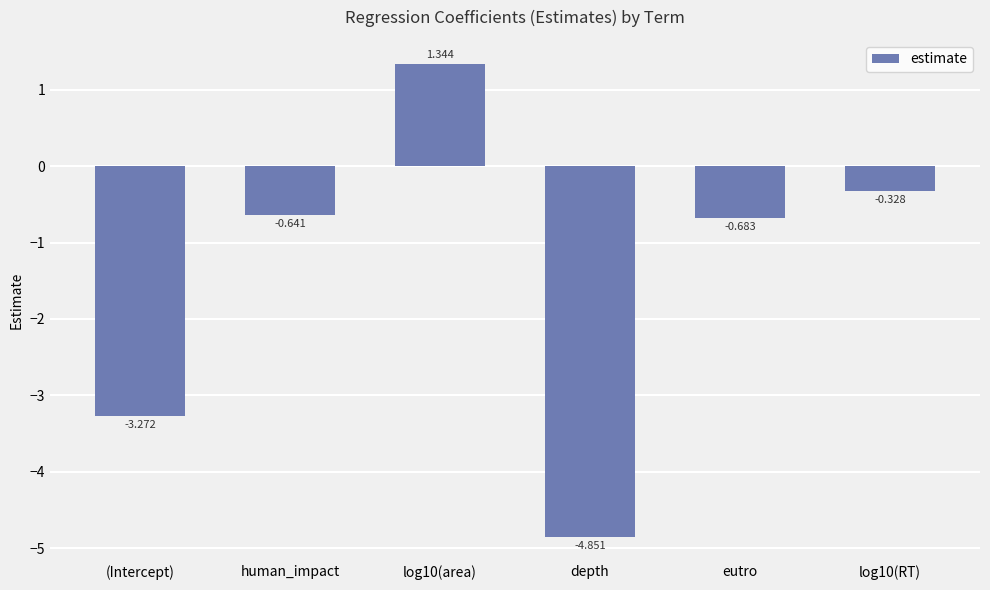

Is it true that the value at human_impact is -0.4?

False